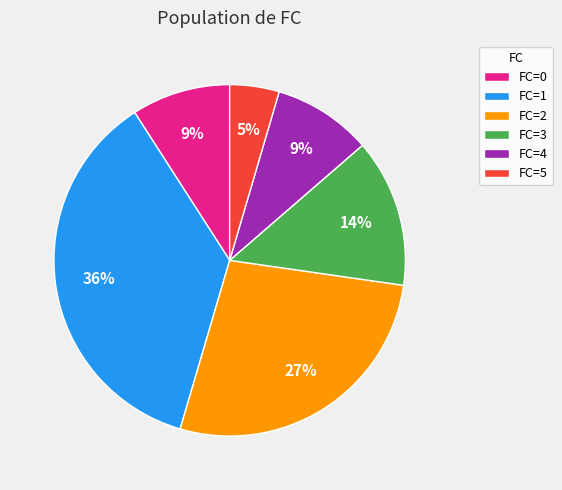

Which slice is the smallest?

FC=5